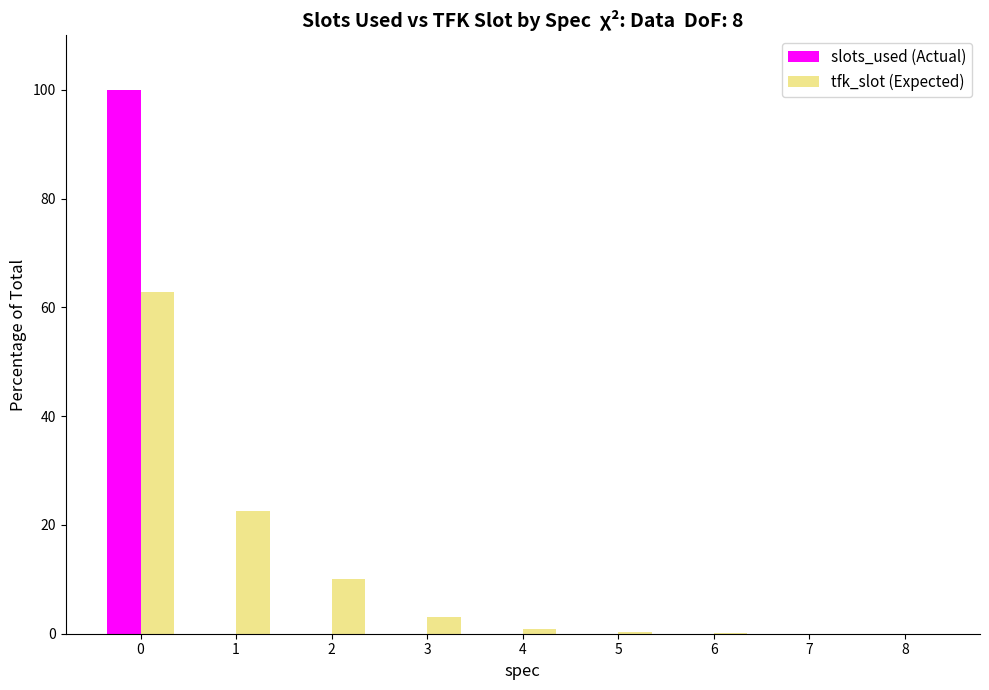

Is the value of slots_used (Actual) at 0 greater than the value of tfk_slot (Expected) at 2?

Yes